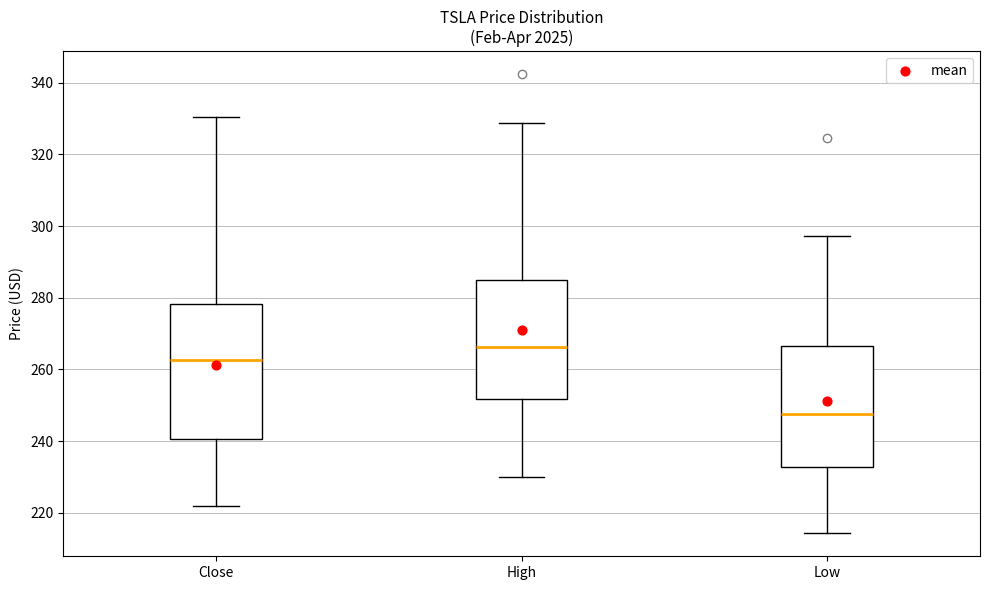

Reading left to right, read every box against the y-axis: the position of its median line, the range the box covers, and the ends of its whiskers. The values are not printed on the chart, so give them approximately, as read against the axis.

Close: median 262, box 240 to 278, whiskers 222 to 330
High: median 266, box 252 to 284, whiskers 230 to 328
Low: median 248, box 232 to 266, whiskers 214 to 298